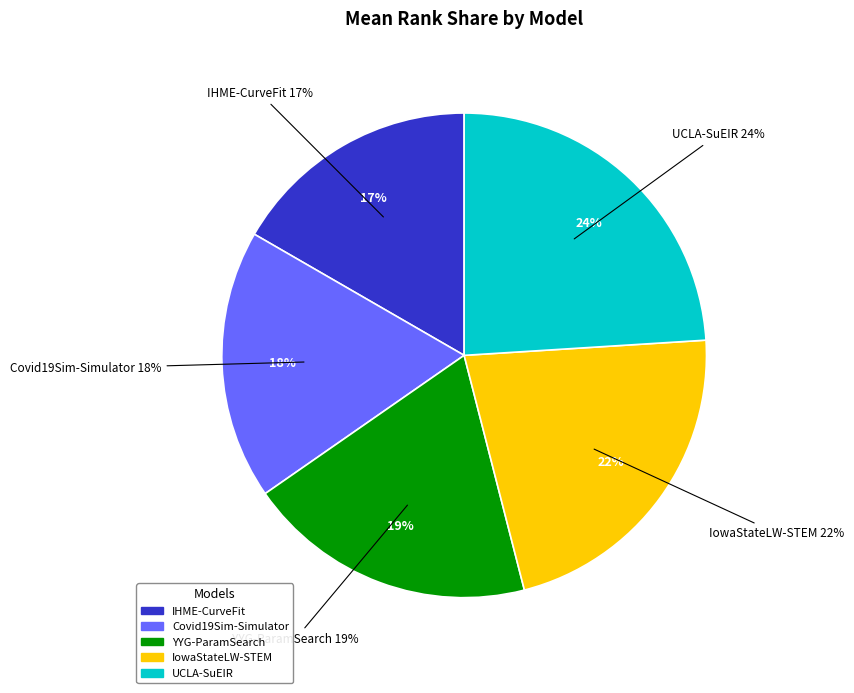

What portion of the pie excludes YYG-ParamSearch?

80.7%